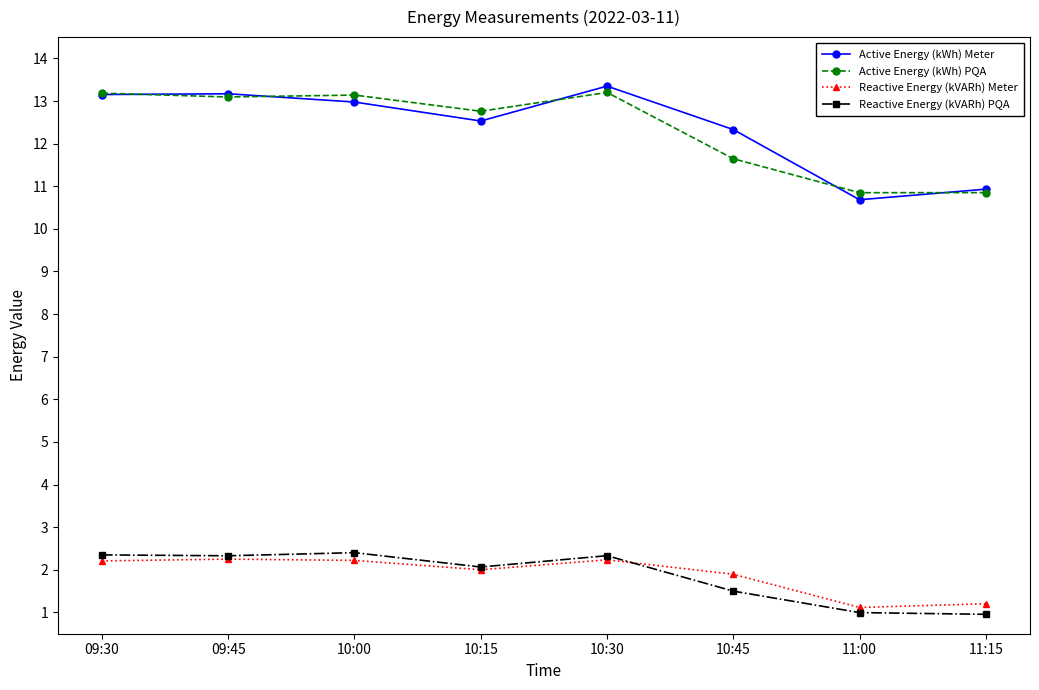

How many interior local valleys does the Active Energy (kWh) Meter series have?

2